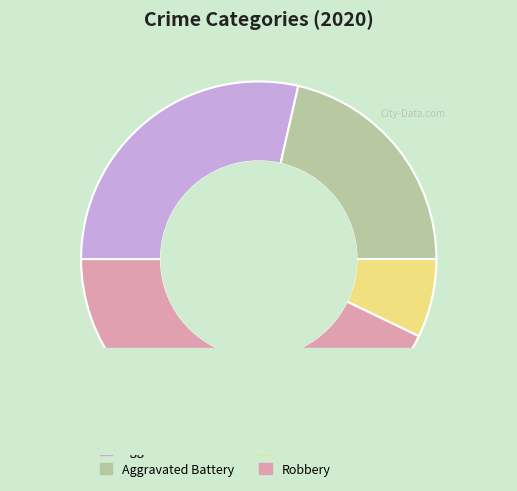

Is the sum of Aggravated Battery and Aggravated Assault greater than half?

No